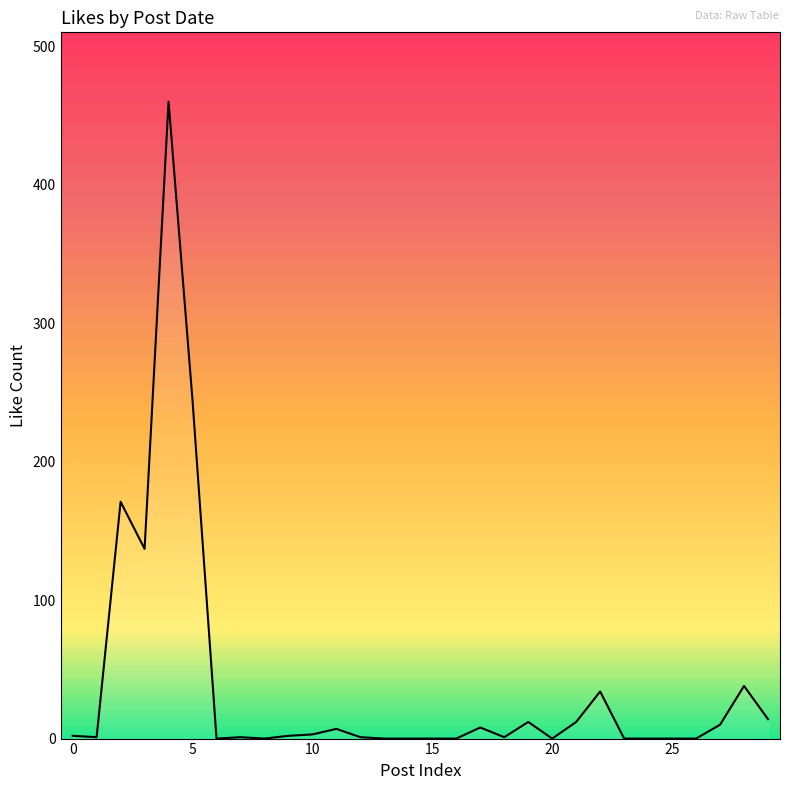

What is the difference between the maximum and minimum values?

460